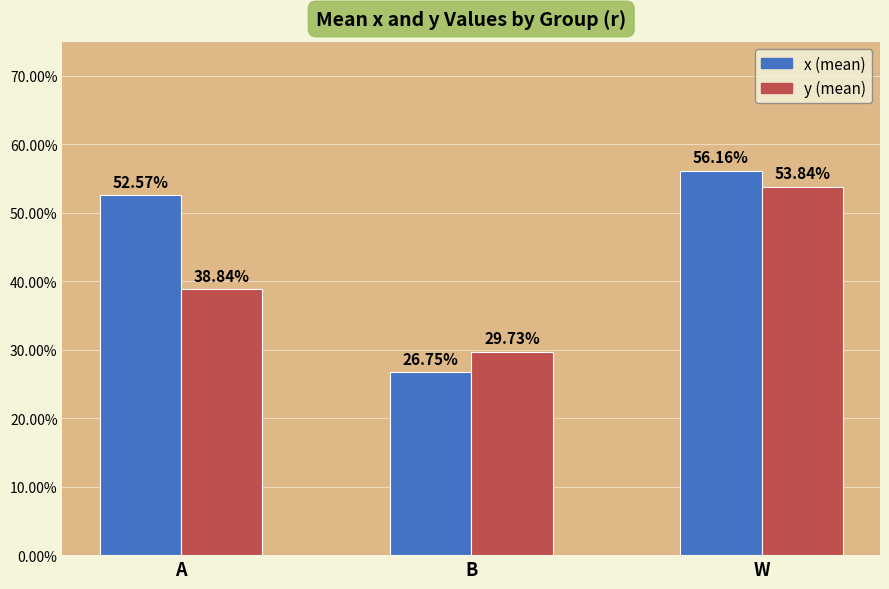

Are the bars horizontal?

No